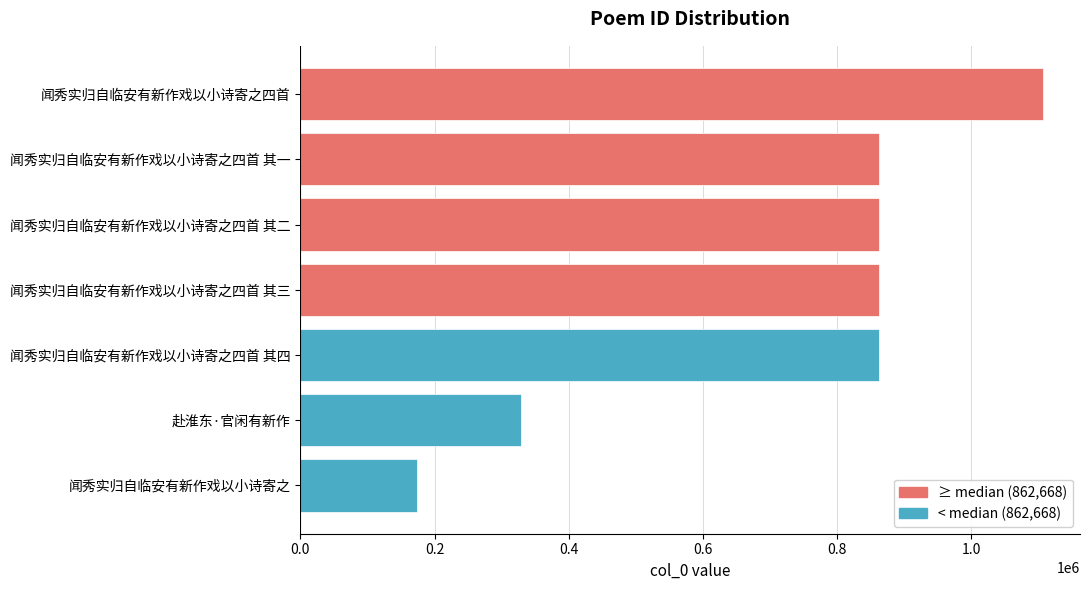

What is the ratio of the value at 闻秀实归自临安有新作戏以小诗寄之四首 其三 to the value at 闻秀实归自临安有新作戏以小诗寄之四首 其一?

1.0